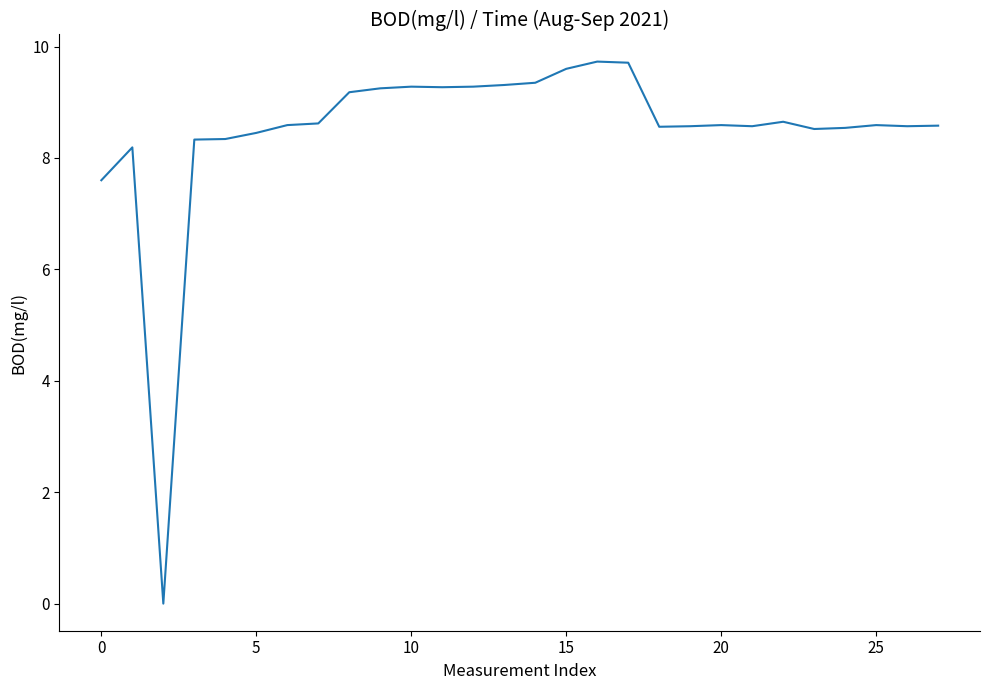

What is the maximum value shown in the chart?

9.7